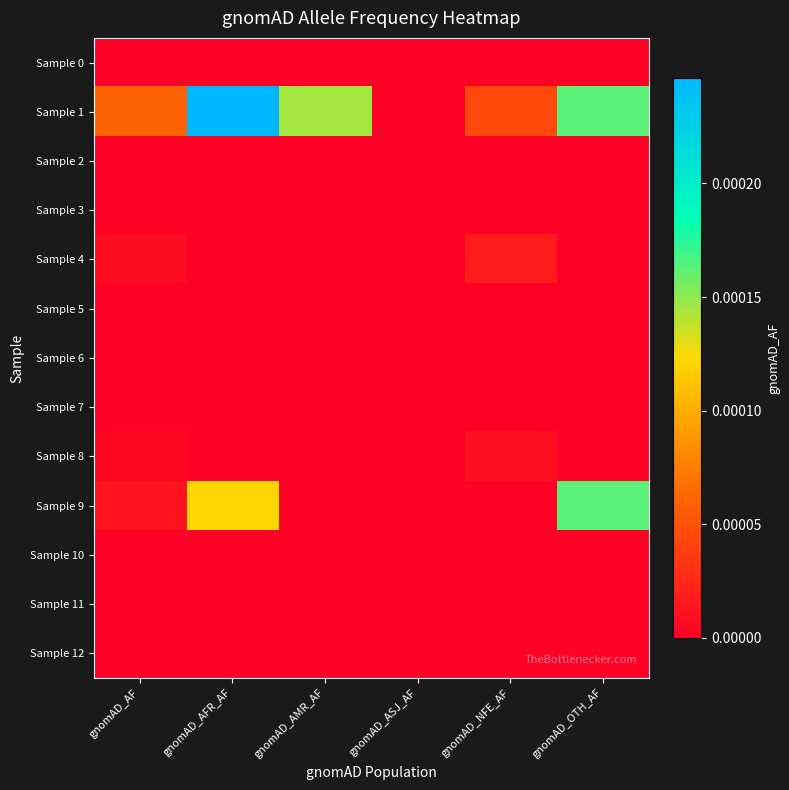

Which series has the largest total across all categories?

Sample 1